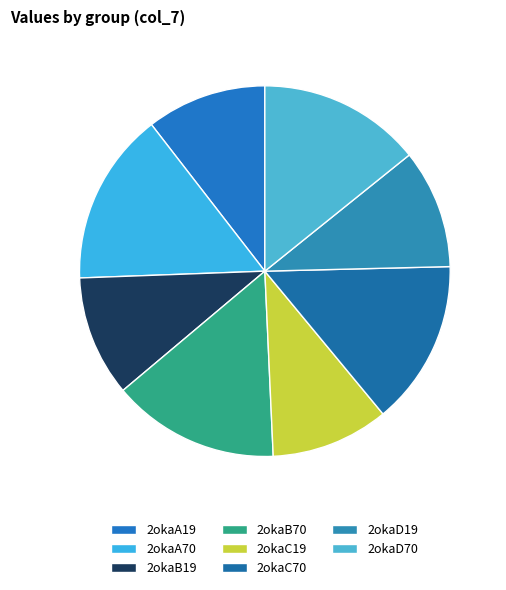

What is the smallest slice in the pie chart?

2okaC19